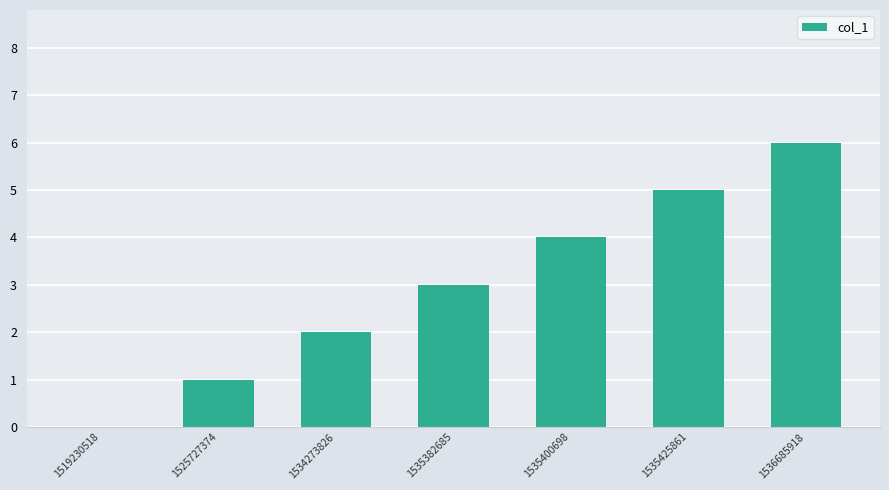

Reading right to left, list all the values displayed in this chart.

1536685918=6	1535425861=5	1535400698=4	1535382685=3	1534273826=2	1525727374=1	1519230518=0